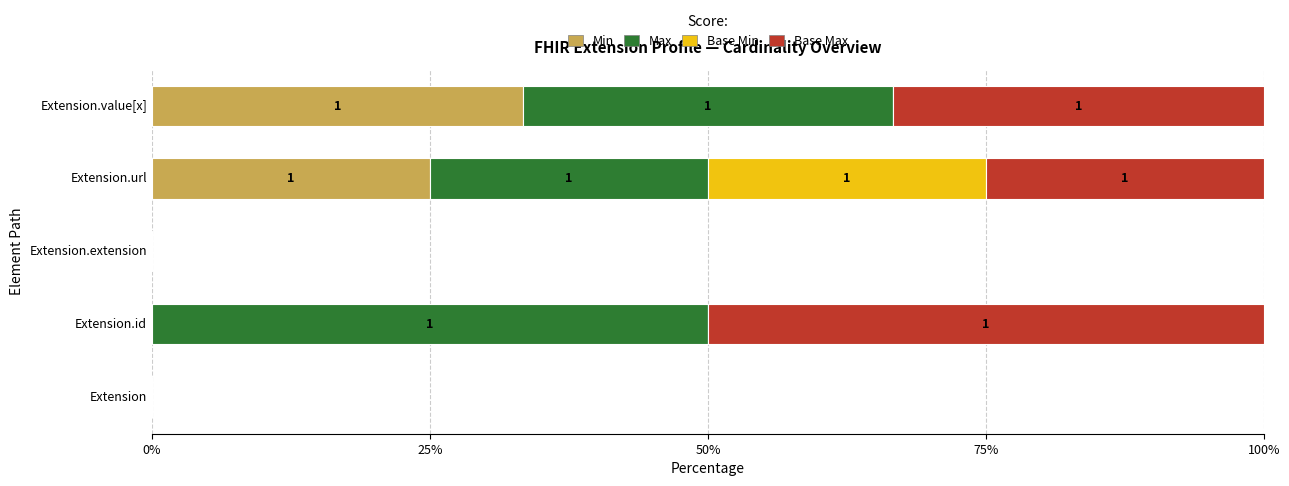

Count the number of categories in the chart.

5